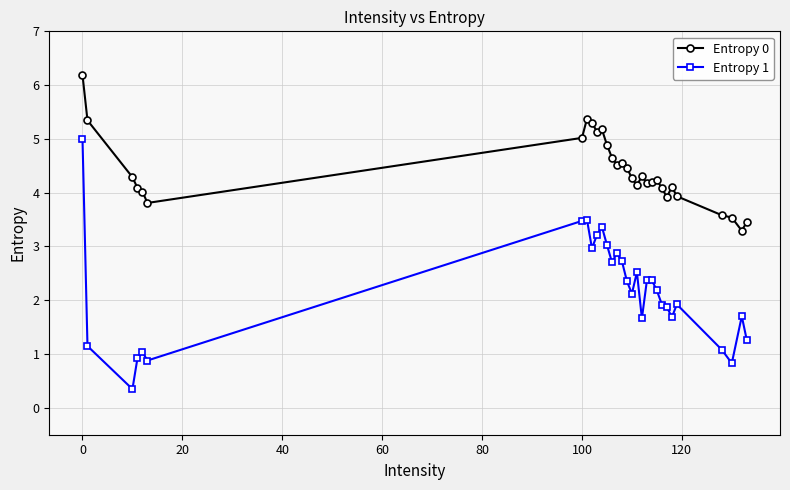

Does the chart display data point markers on the line(s)?

Yes